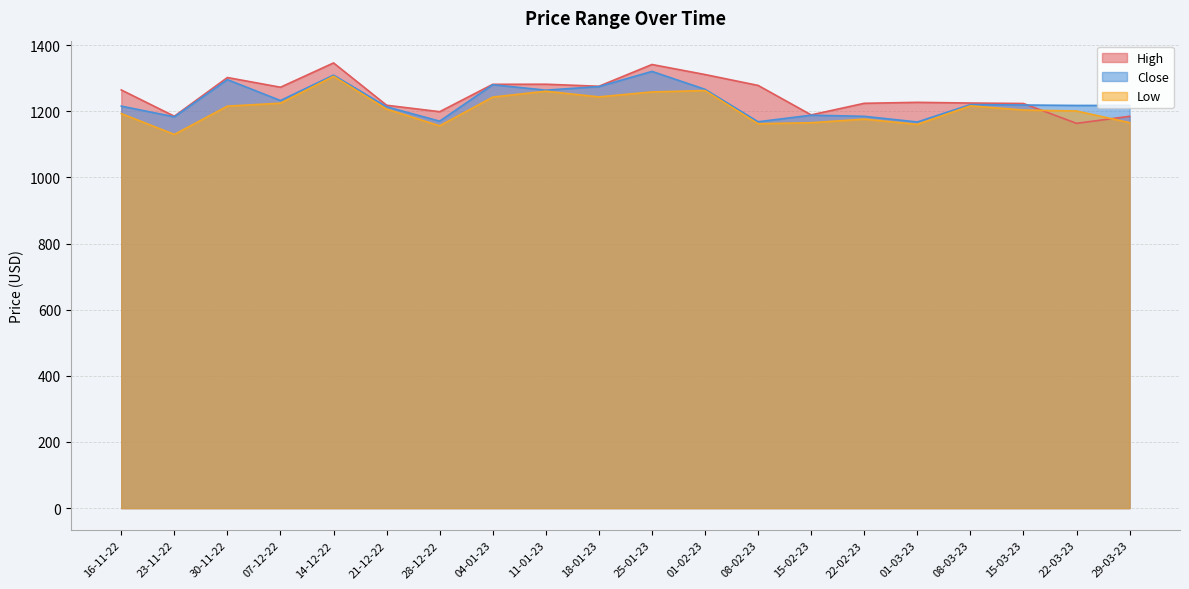

At which category is the sum across all series the highest?

14-12-22